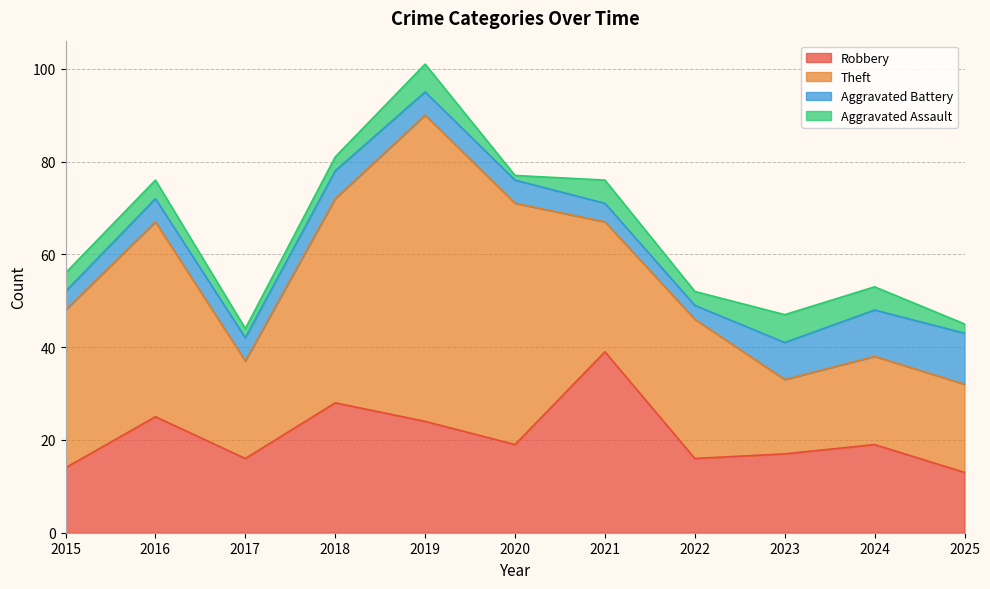

What is the difference between the maximum and minimum values in the Aggravated Battery series?

8